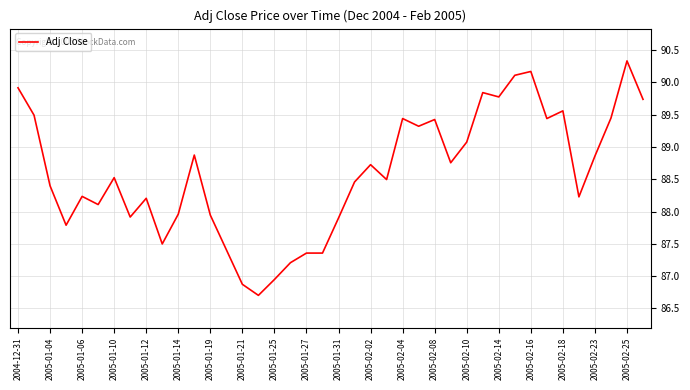

What is the difference between the maximum and minimum values?

3.6